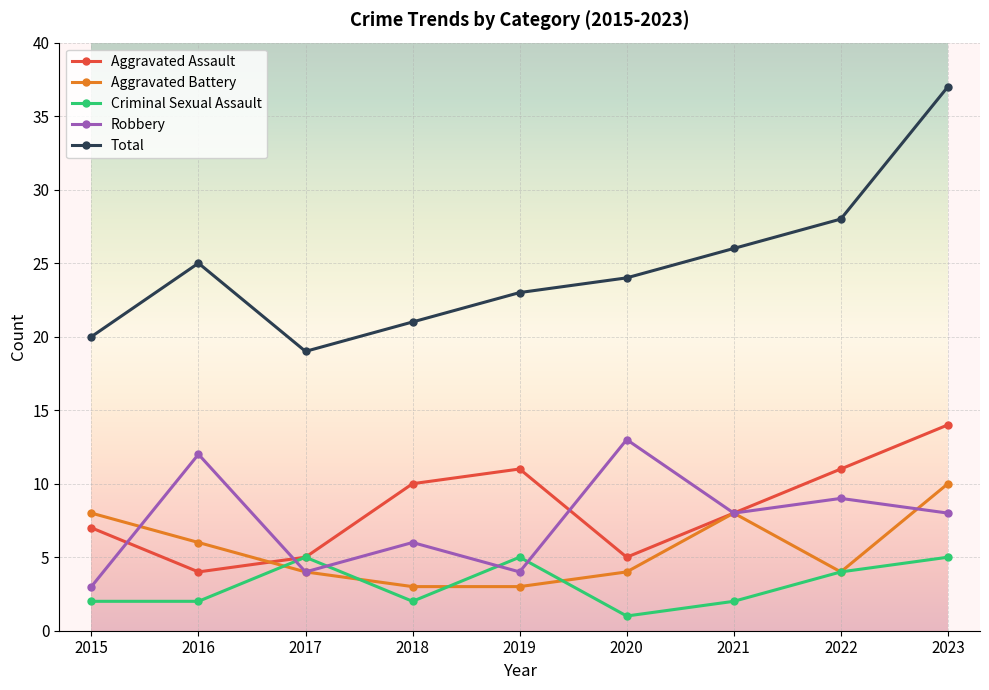

What is the lowest value of the Aggravated Assault series?

4